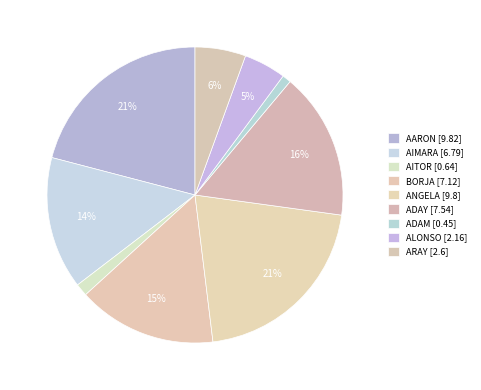

What is the smallest slice in the pie chart?

ADAM